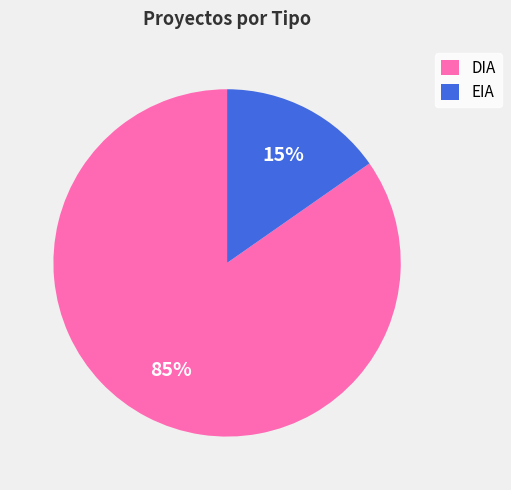

Which has a higher value, DIA or EIA?

DIA